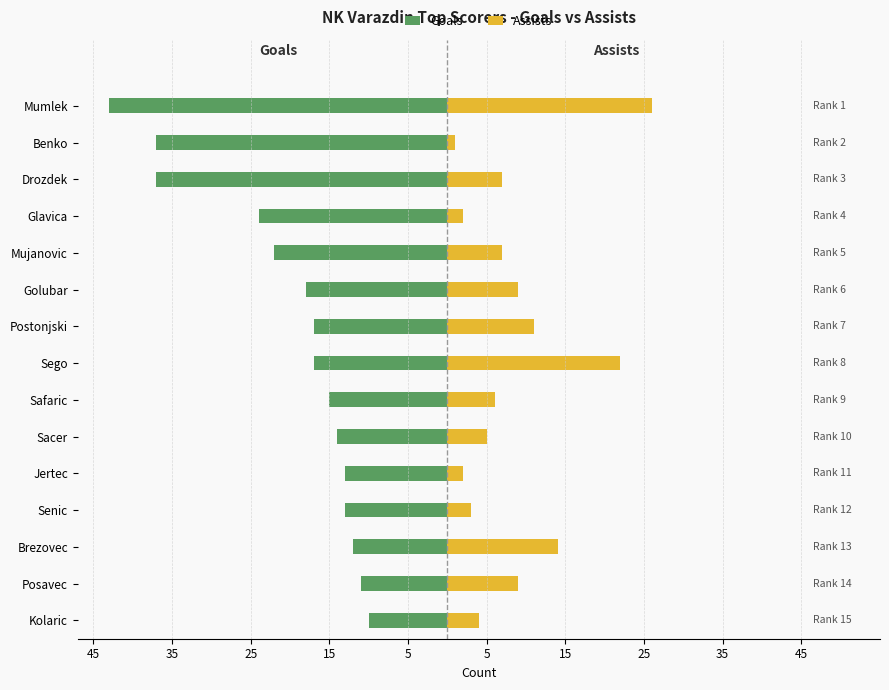

Which series changed the most between Jertec and Senic?

Assists